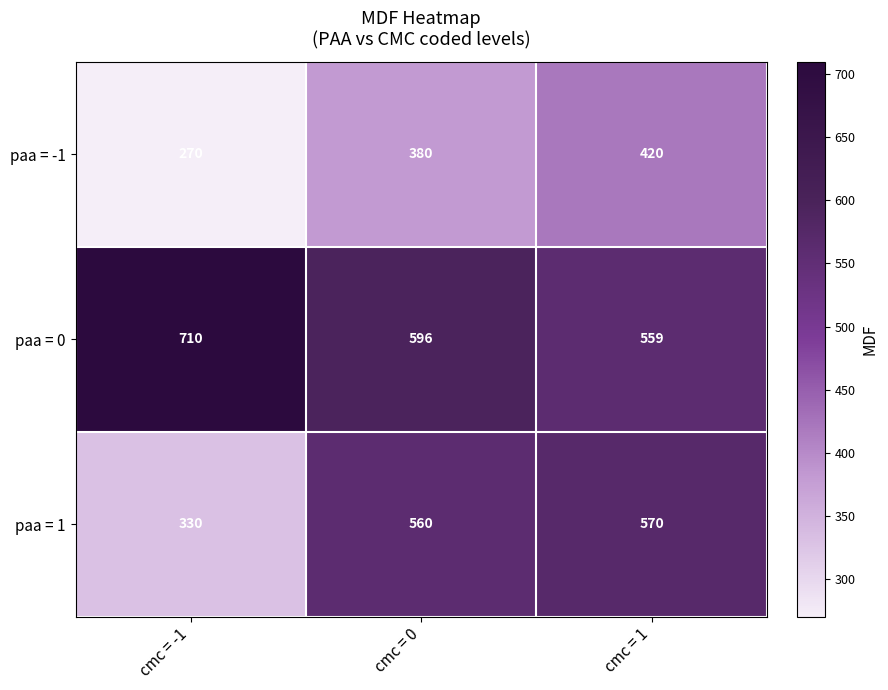

List the series in order of their peak value, lowest first.

paa = -1, paa = 1, paa = 0